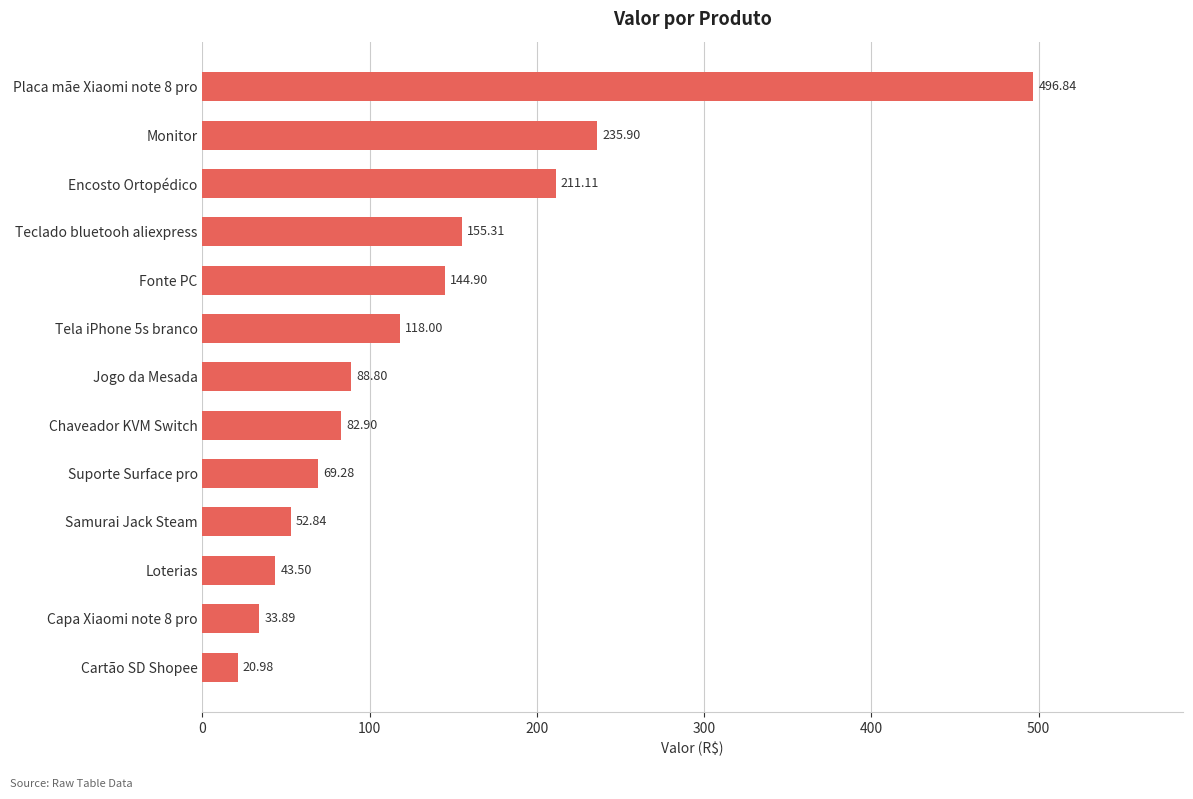

What is the ratio of the value at Samurai Jack Steam to the value at Encosto Ortopédico?

0.3